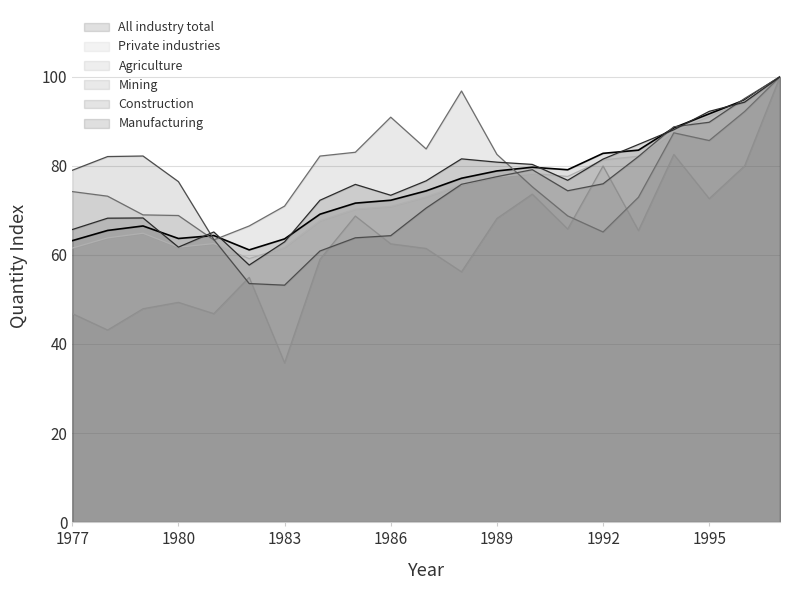

How many interior local peaks does the Construction series have?

2